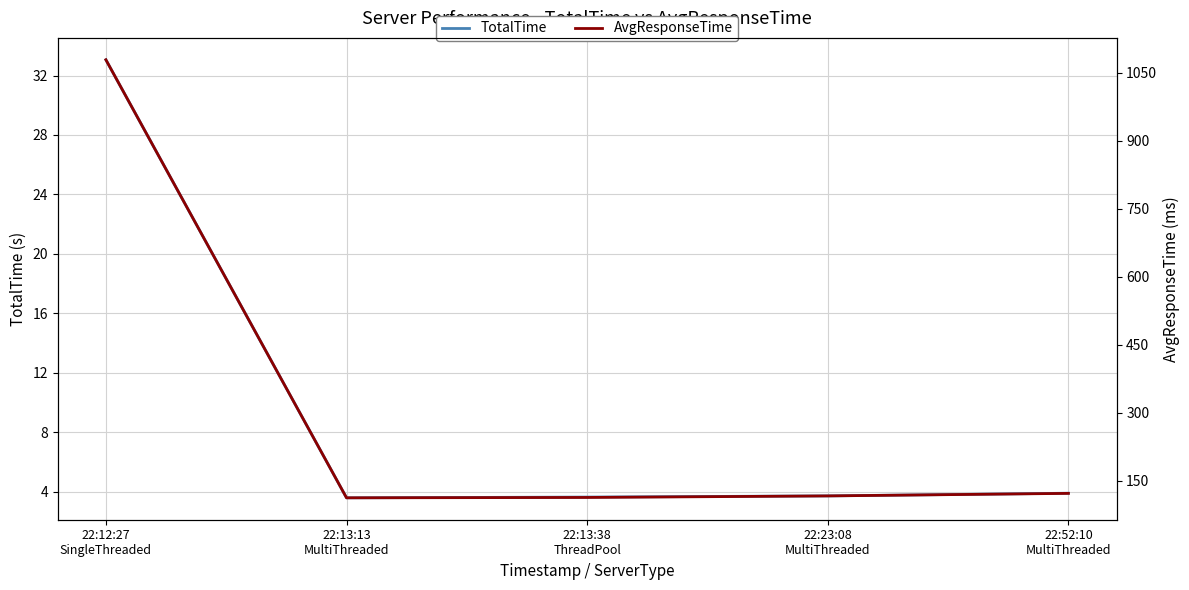

Rank the series by their maximum value, from lowest to highest.

TotalTime, AvgResponseTime